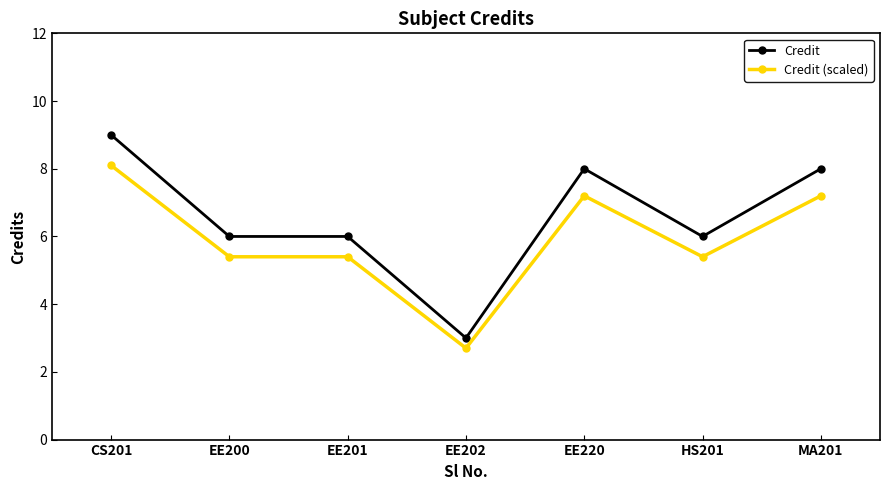

Is it true that Credit (scaled) equals 8.1 at CS201?

True